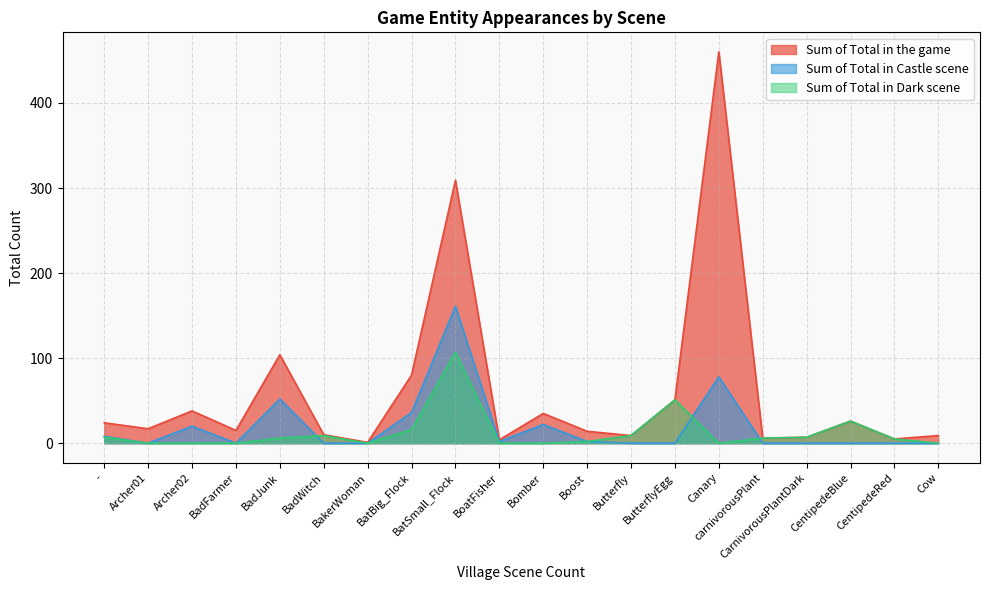

True or false: Sum of Total in the game and Sum of Total in Castle scene intersect in this chart.

False